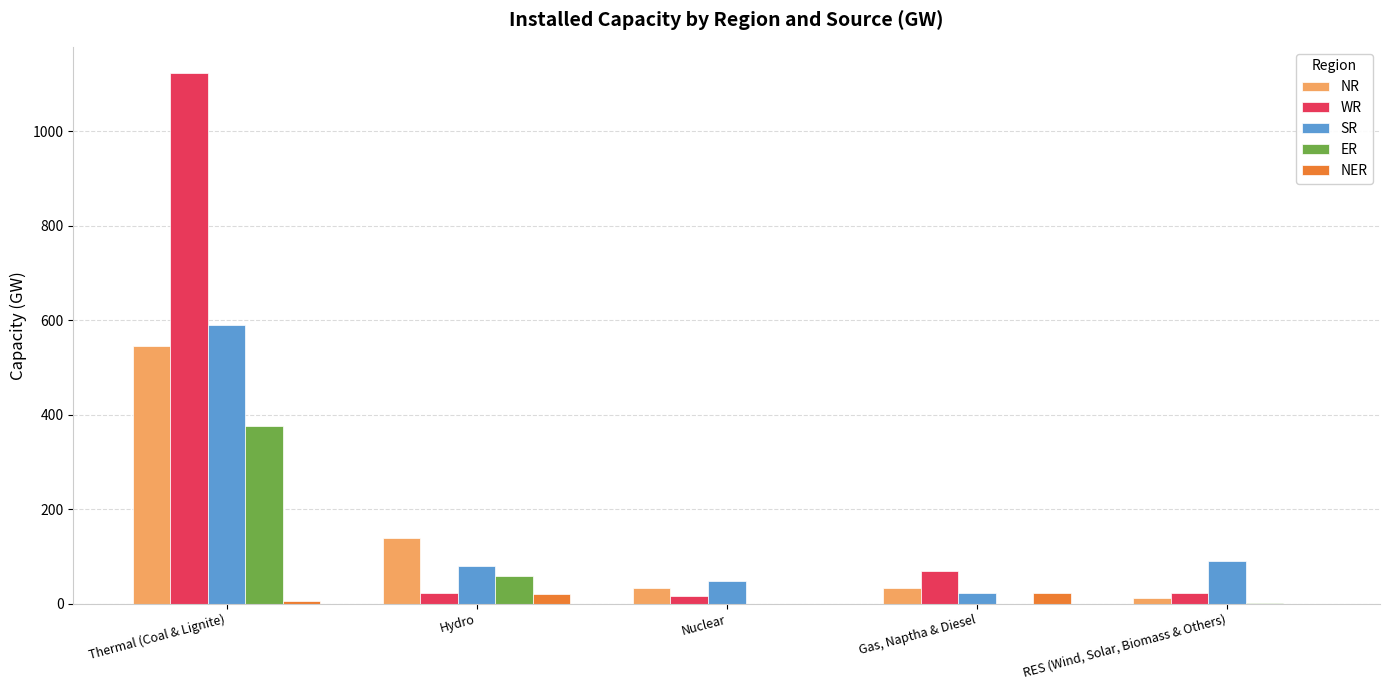

What is the sum of all NR values?

763